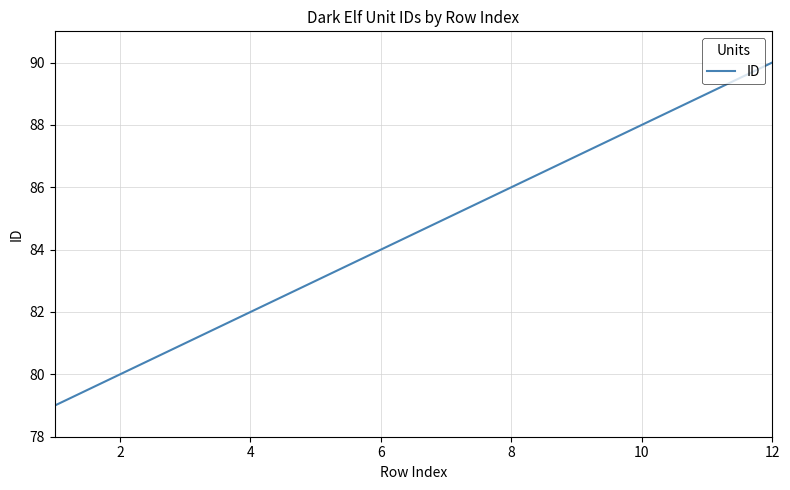

What is the difference between the maximum and minimum values?

11